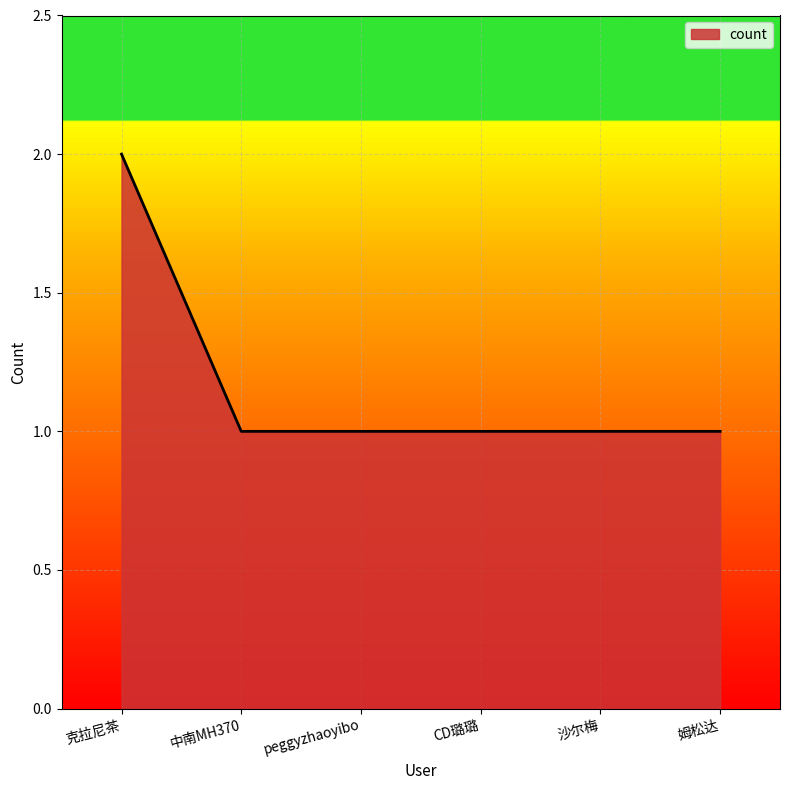

Is it true that the value at 中南MH370 is 2?

False